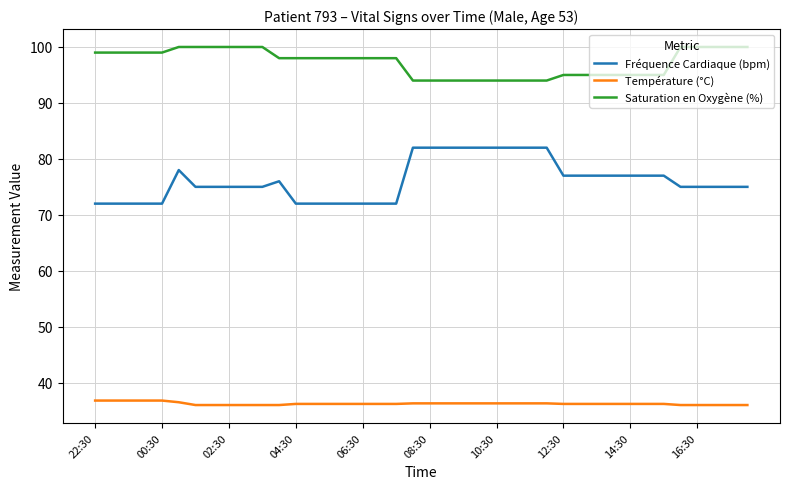

Count the number of data series in this chart.

3